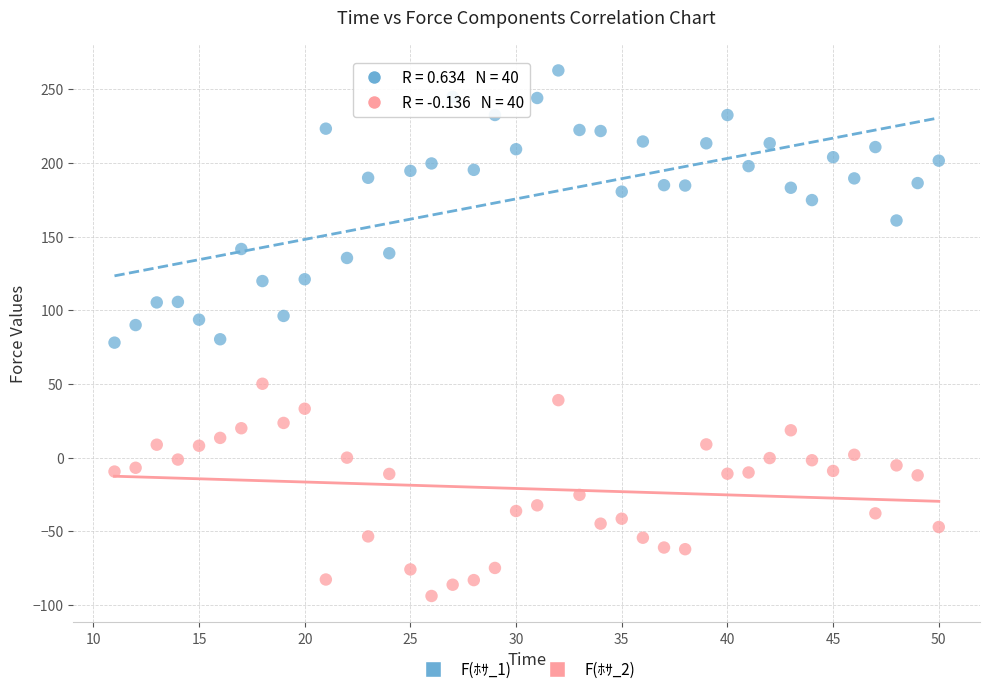

What is the X range (max minus min) for the scatter plot?

39.0